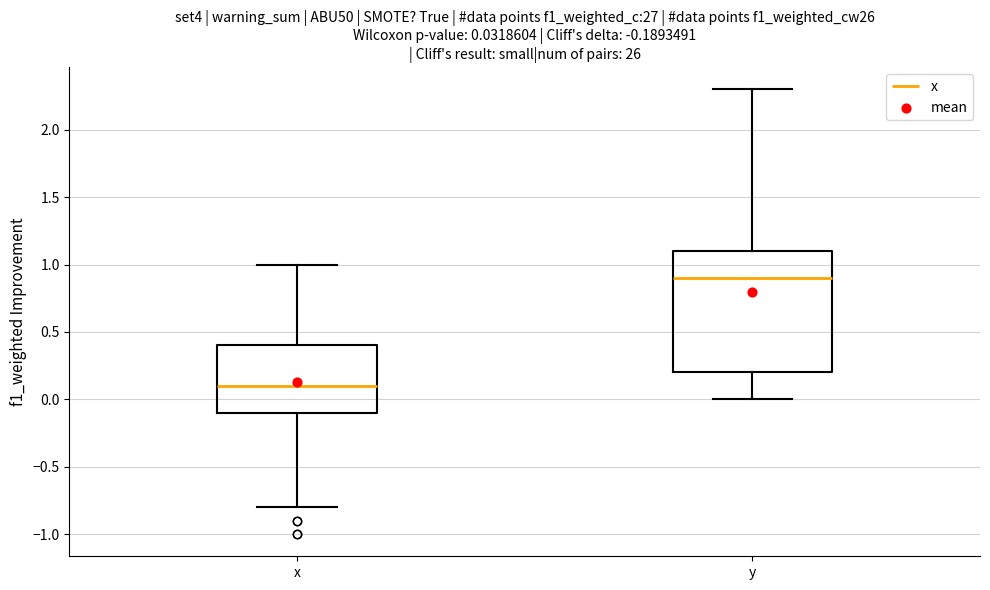

Which box's median line is the highest?

y